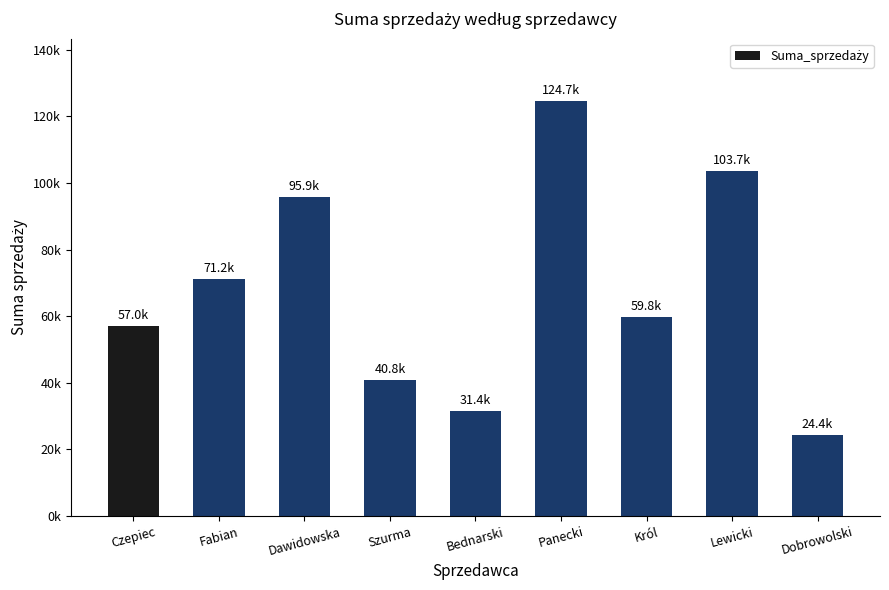

What position from the right is Szurma?

6